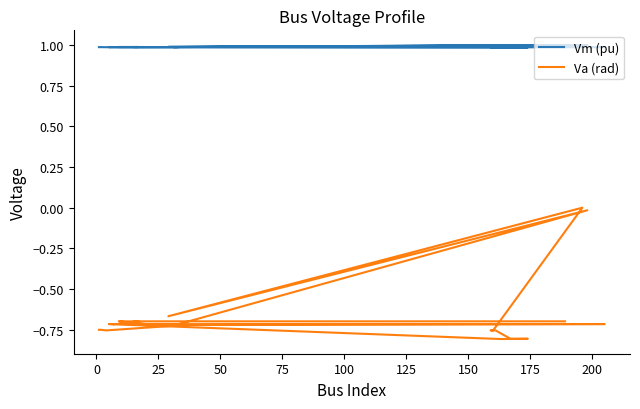

Is it true that Va (rad) equals -1.3 at 25?

False